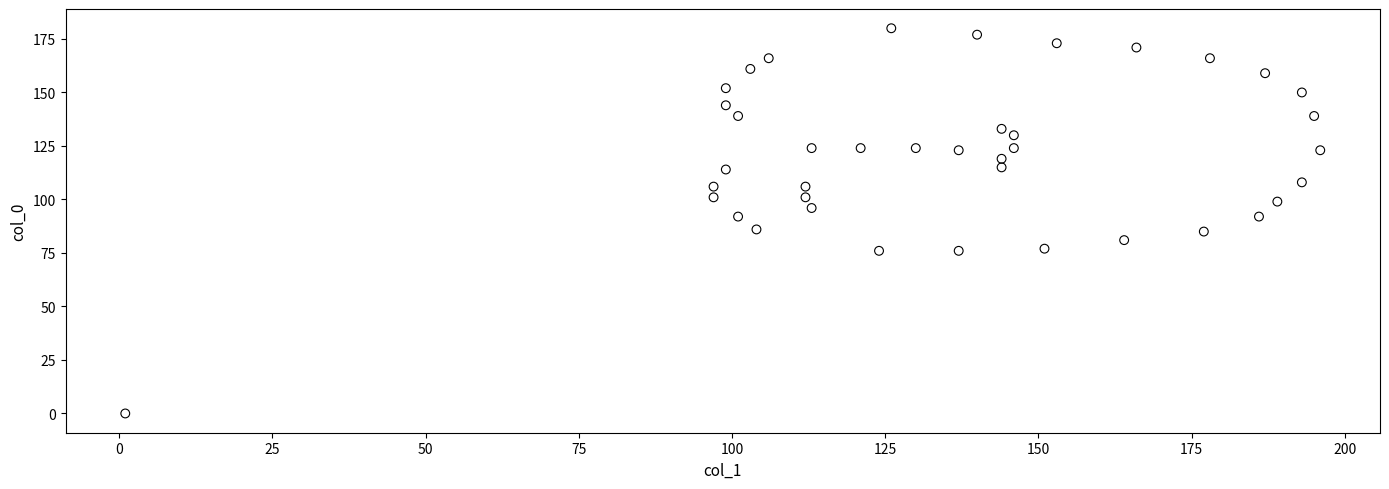

What is the range of X values (max minus min)?

195